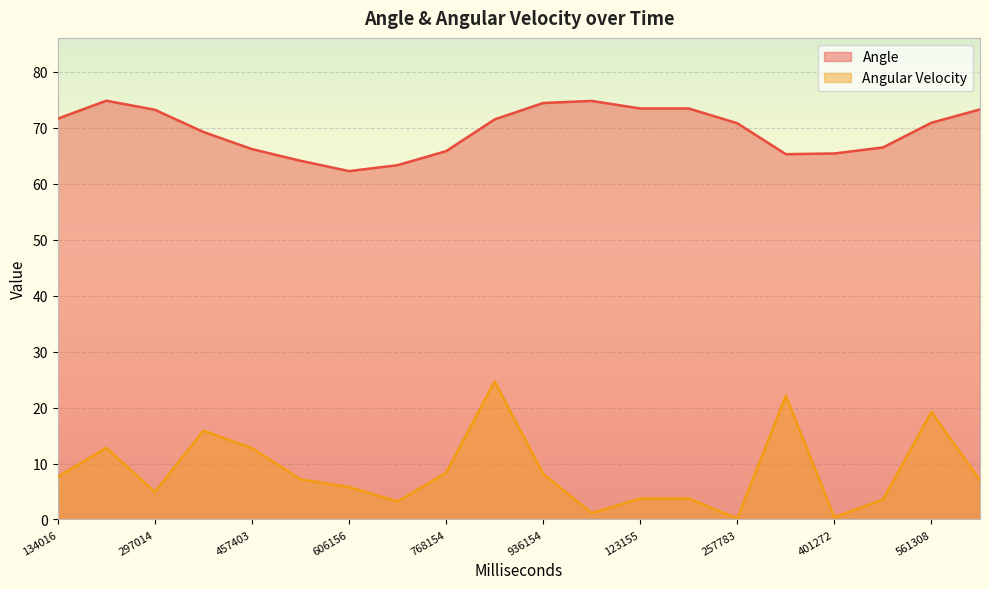

Count the number of data series in this chart.

2